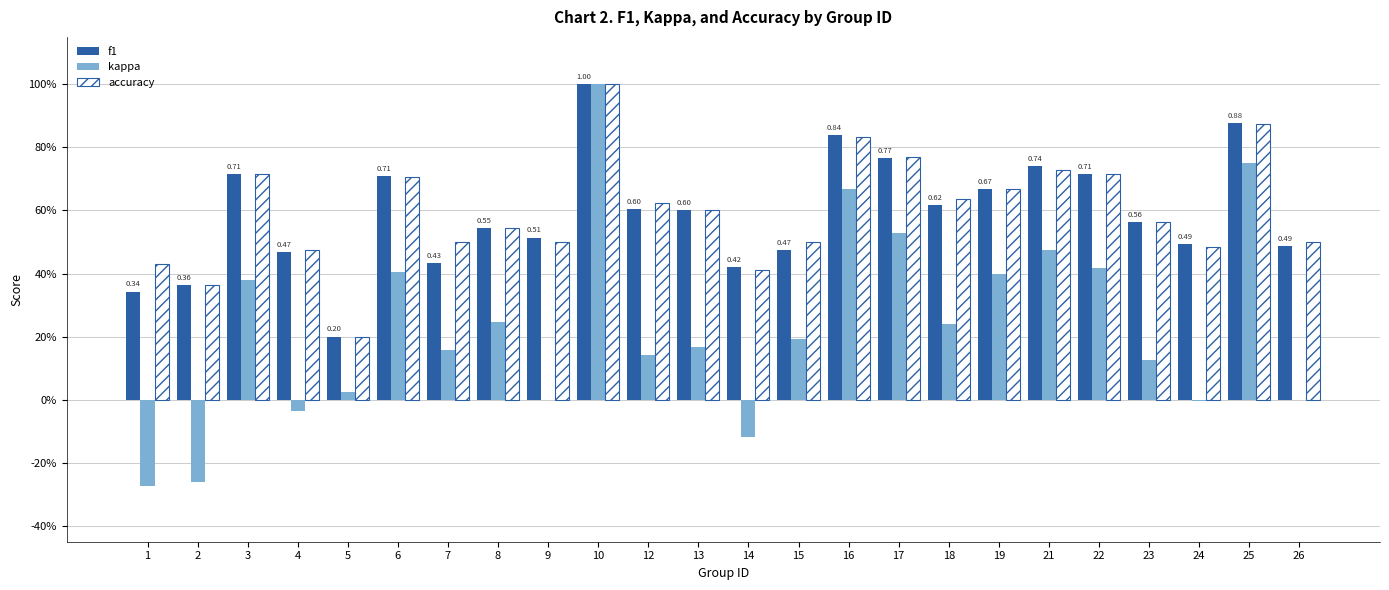

What are all the series names shown in the legend?

f1, kappa, accuracy